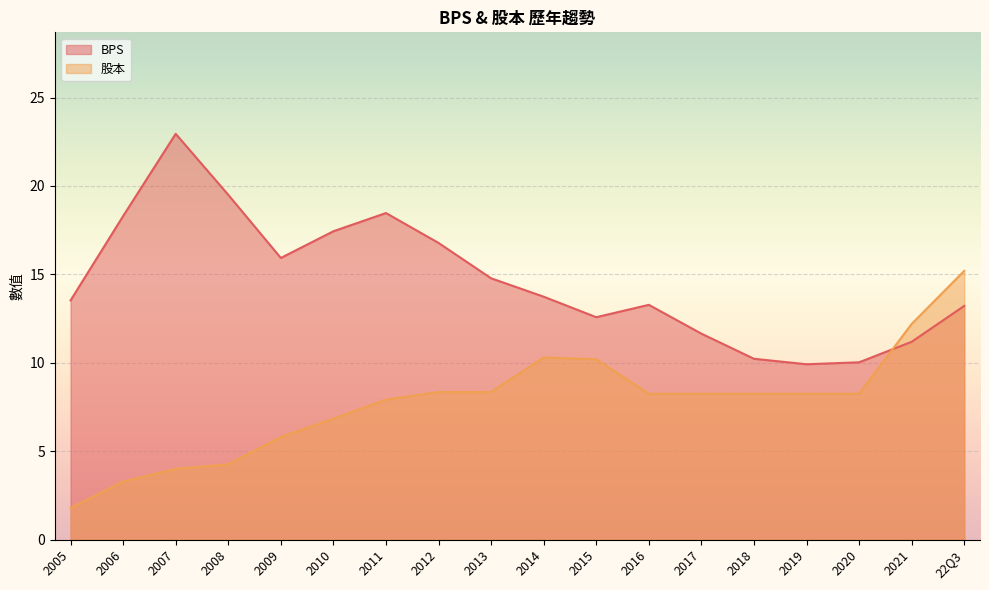

The 股本 series shows 12.2 at 2020. True or false?

False